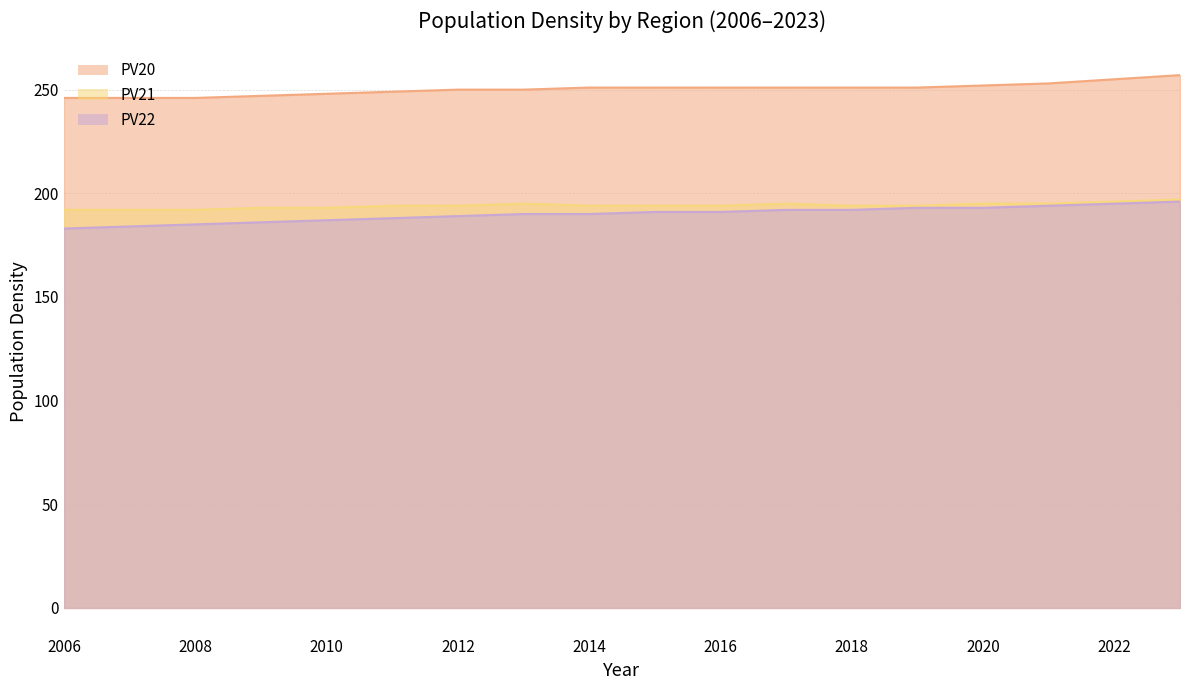

Is the value of PV20 at 2013 greater than the value of PV22 at 2009?

Yes